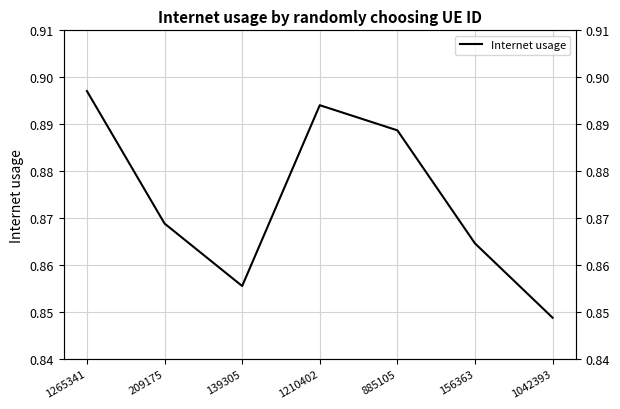

True or false: there are more than 1 points higher than both neighbors.

False